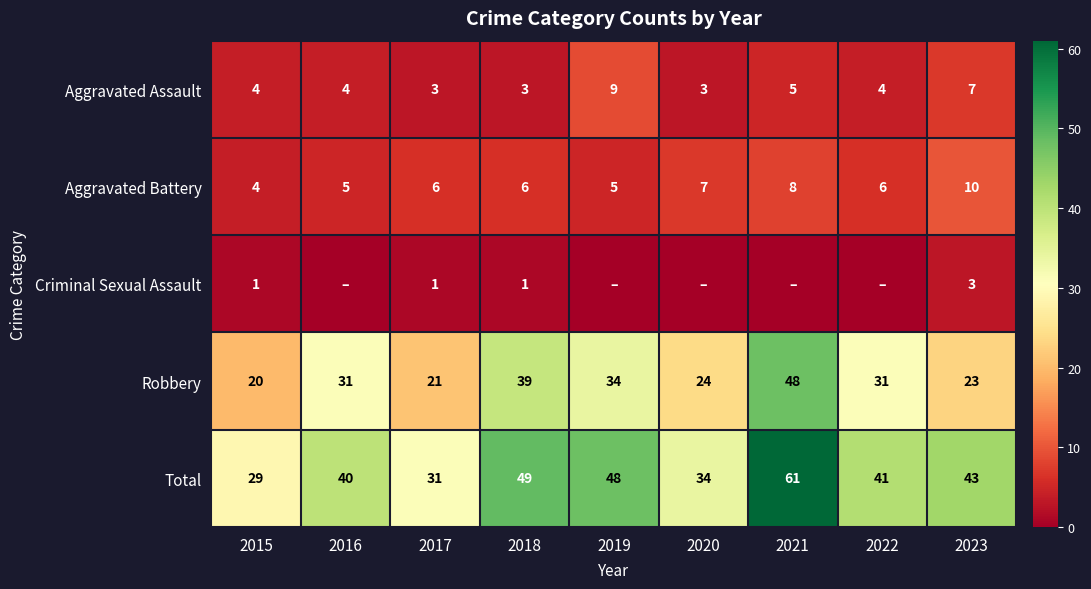

What is the sum of the Aggravated Battery values at 2020 and 2017?

13